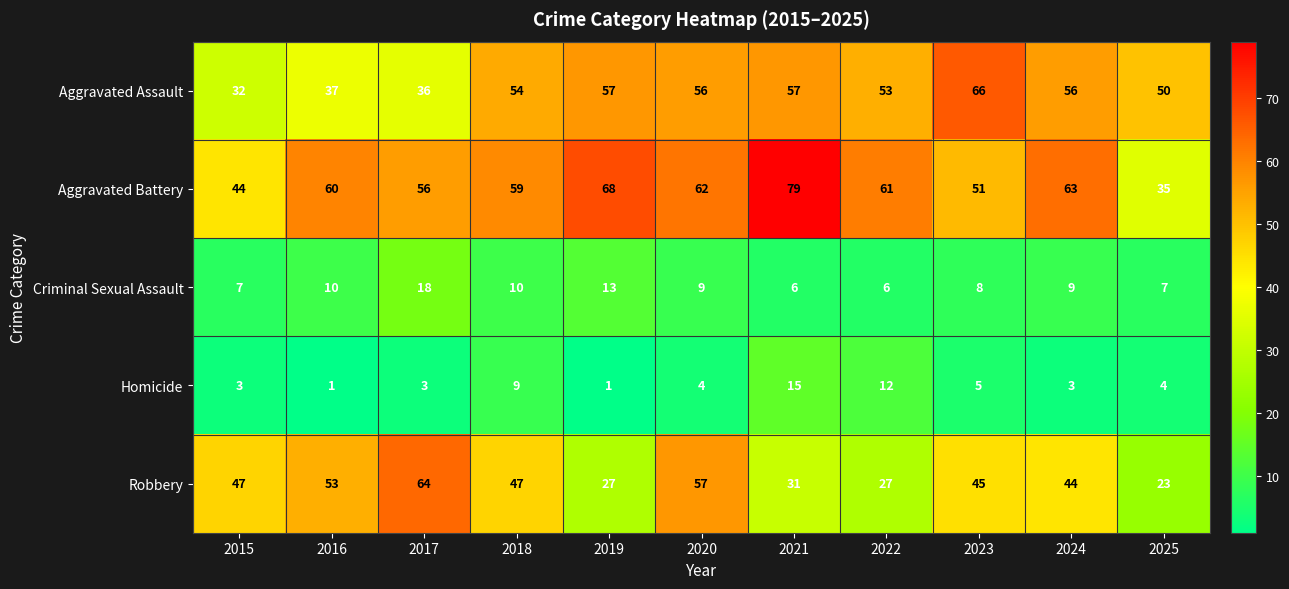

True or false: Homicide has a value of 3 at 2017.

True